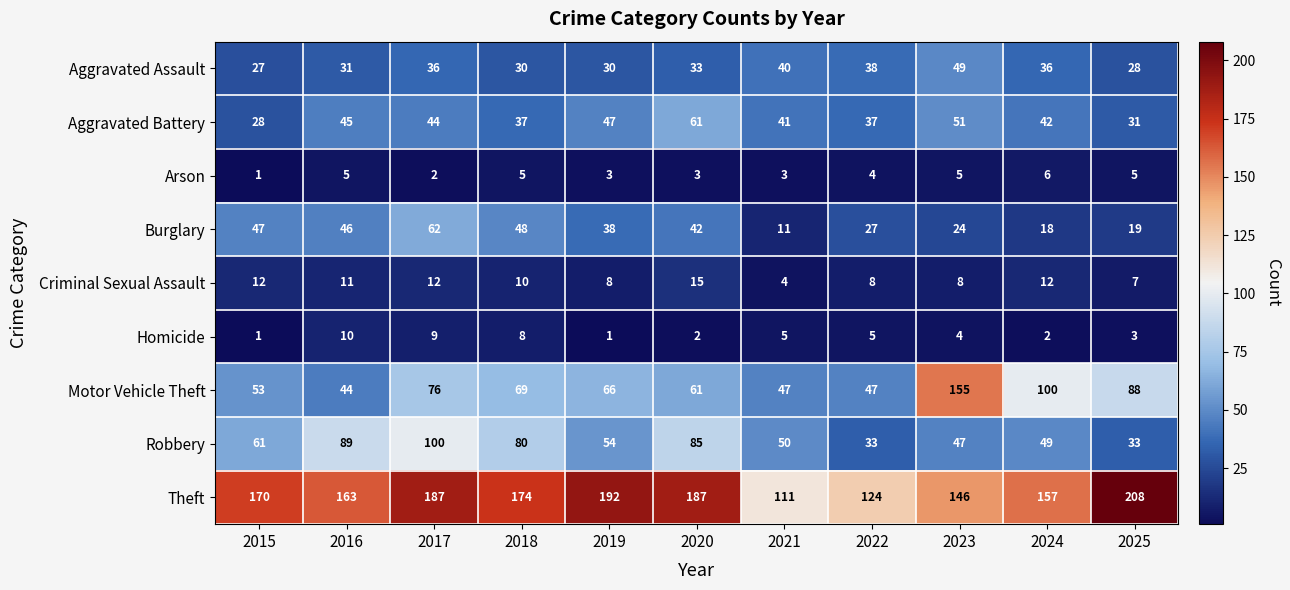

At which category is the sum across all series the highest?

2017